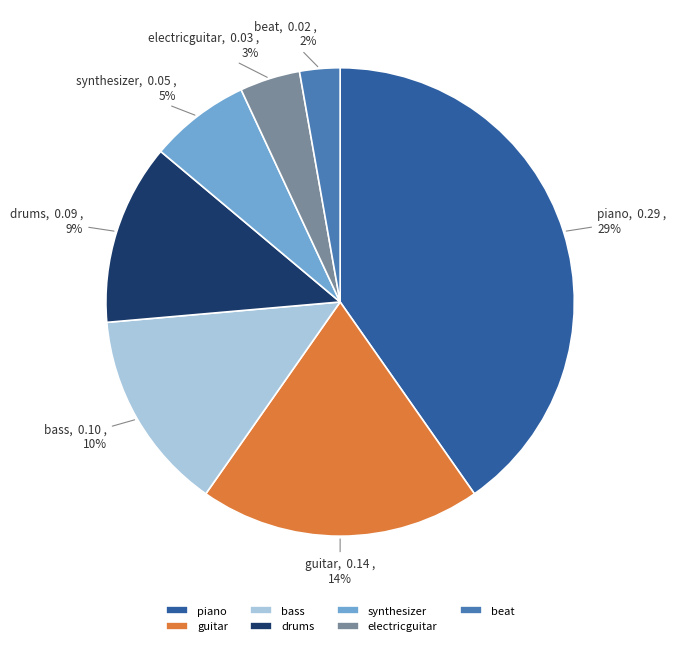

How many slices are in this pie chart?

7